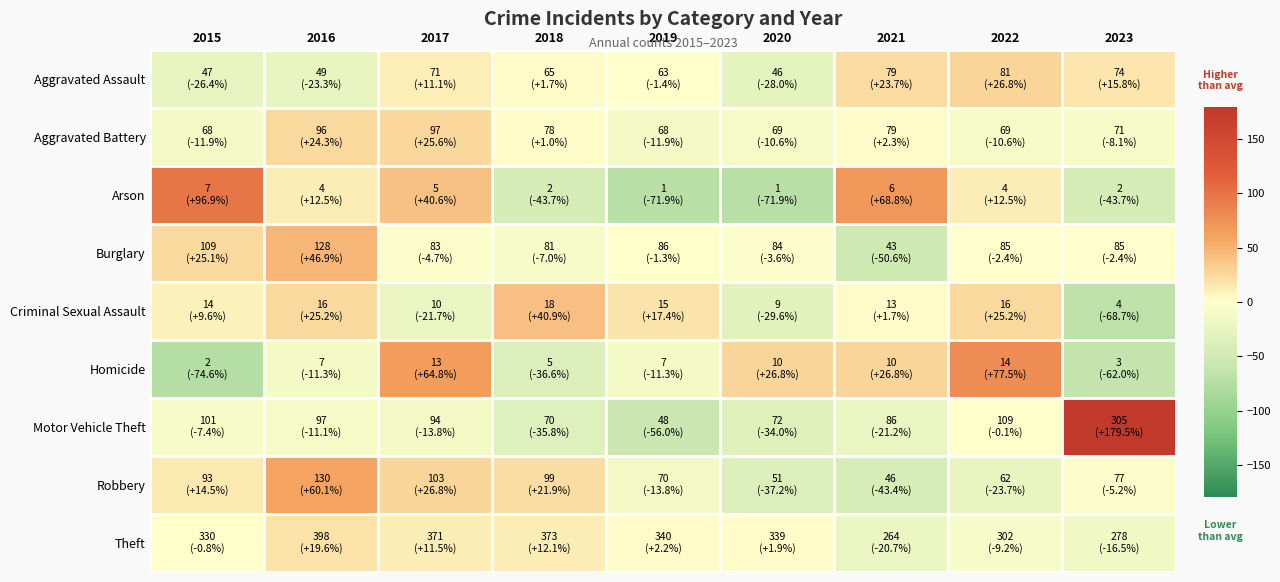

At 2023, list the series in order from smallest to largest.

Criminal Sexual Assault, Homicide, Arson, Theft, Aggravated Battery, Robbery, Burglary, Aggravated Assault, Motor Vehicle Theft